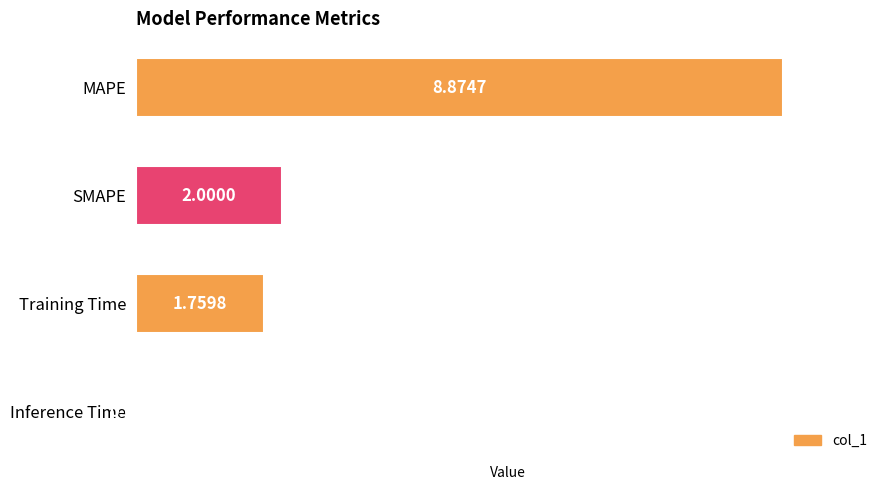

Count the number of categories in the chart.

4